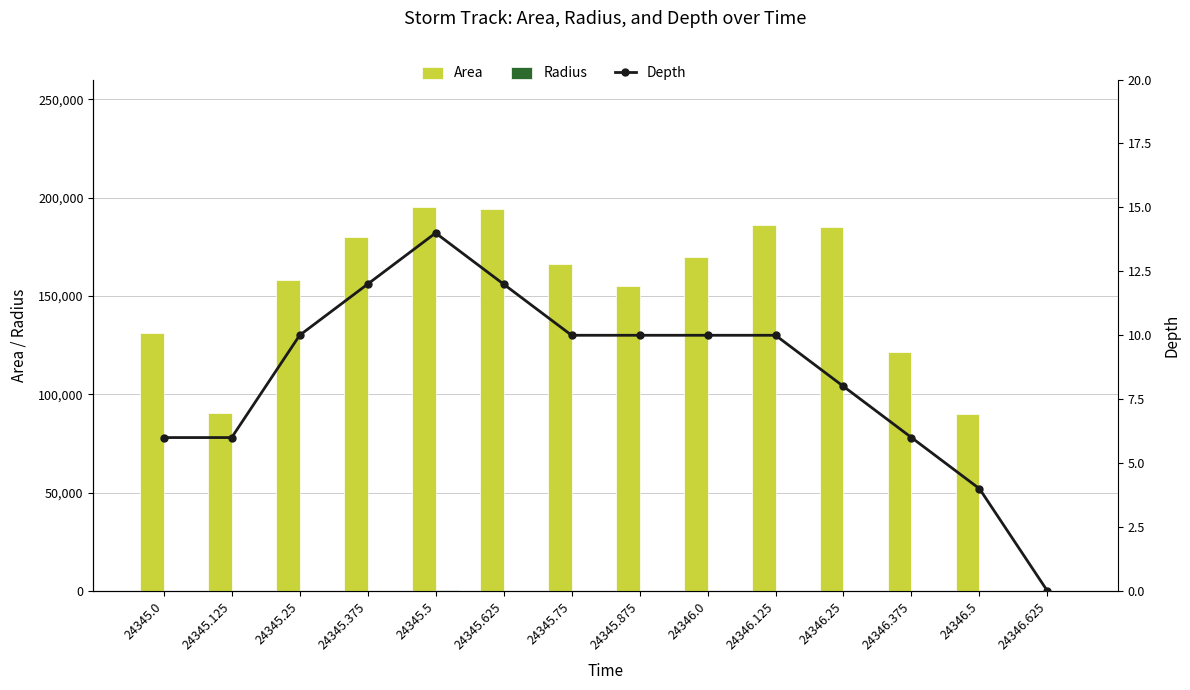

At 24346.625, list the series in order from smallest to largest.

Area, Radius, Depth